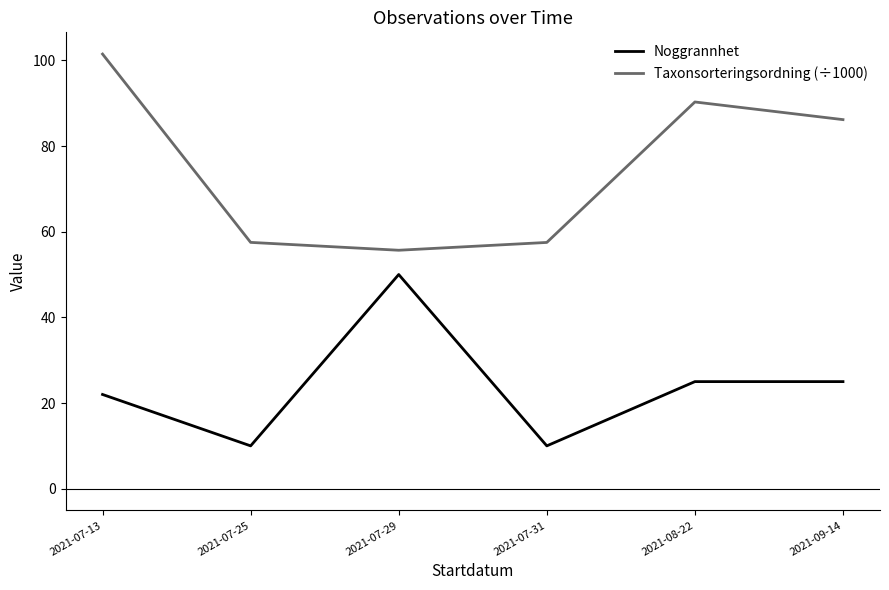

What is the total value across all series at 2021-07-13?

123.5